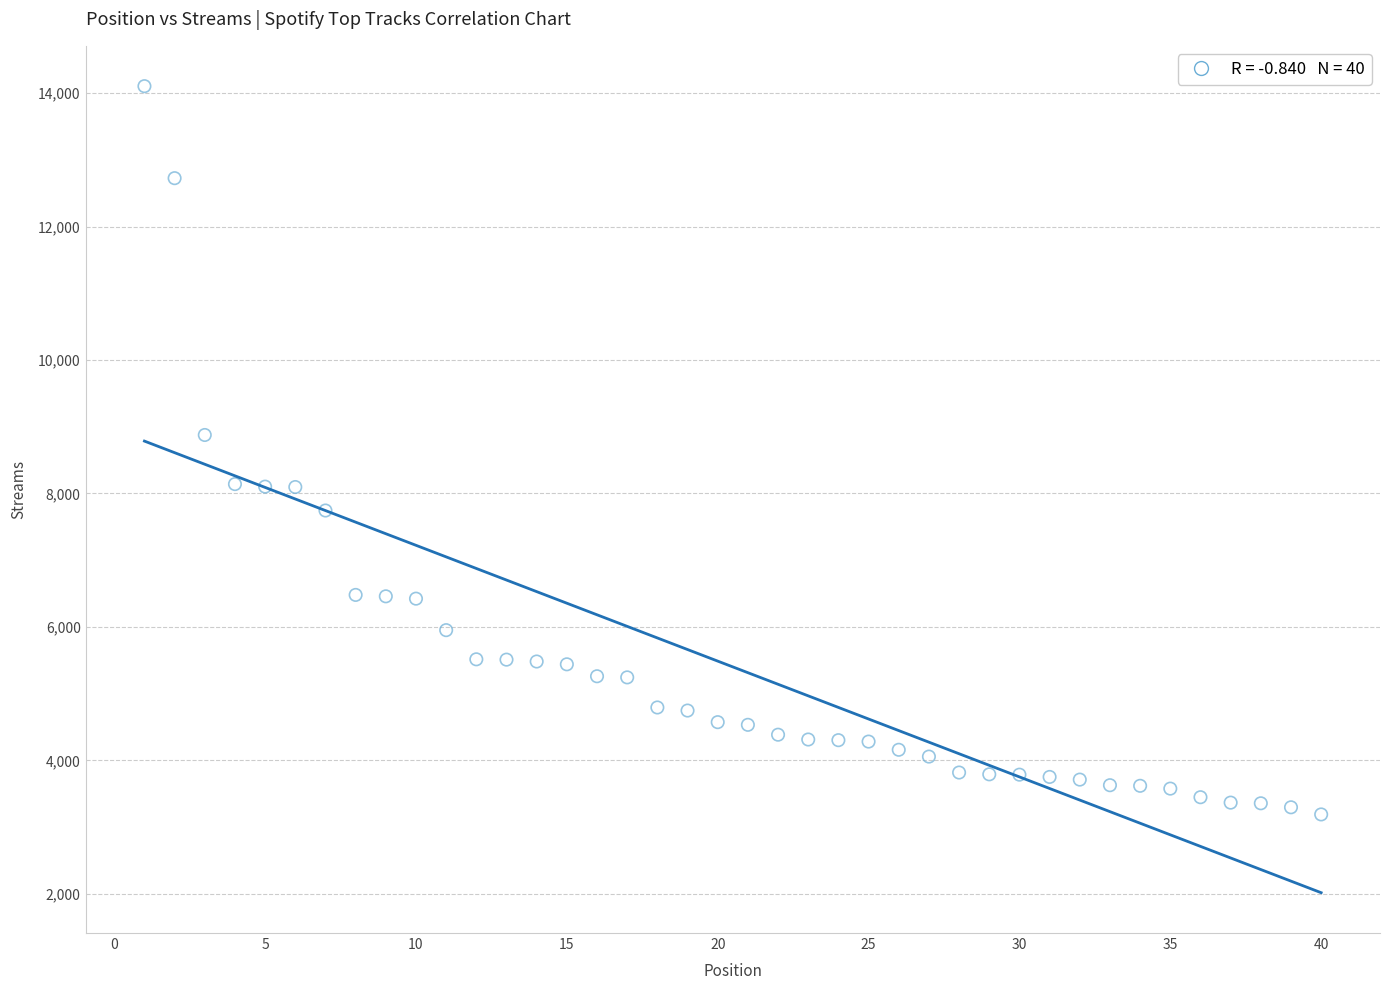

What Y value in the scatter plot is closest to 8647?

8877